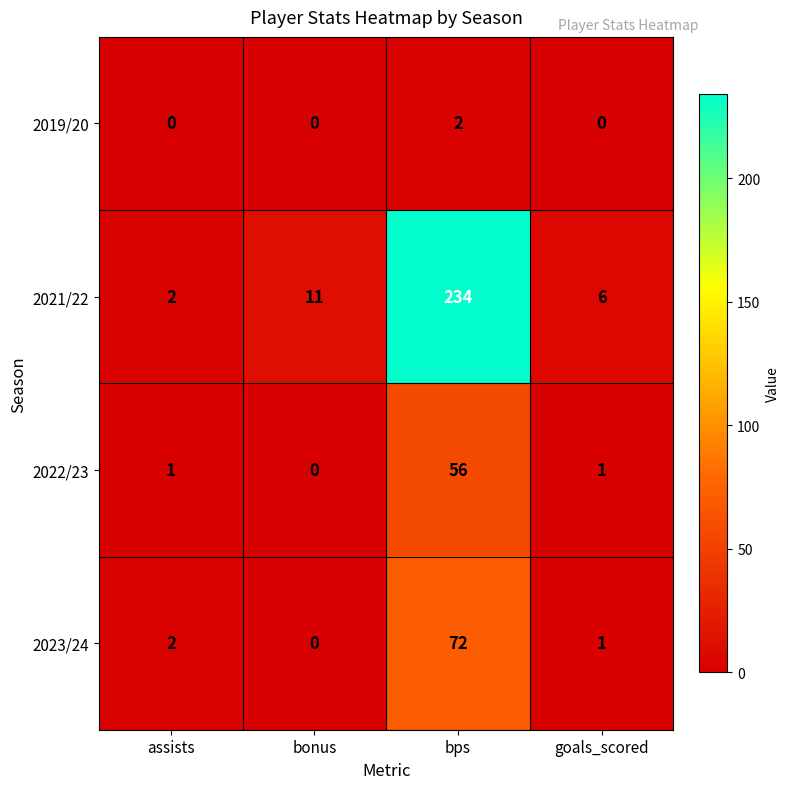

What is the sum of the 2023/24 values at goals_scored and bps?

73